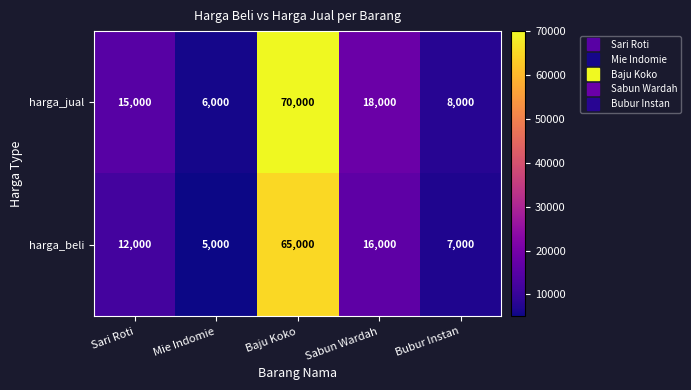

True or false: harga_jual has a value of 24865 at Sari Roti.

False